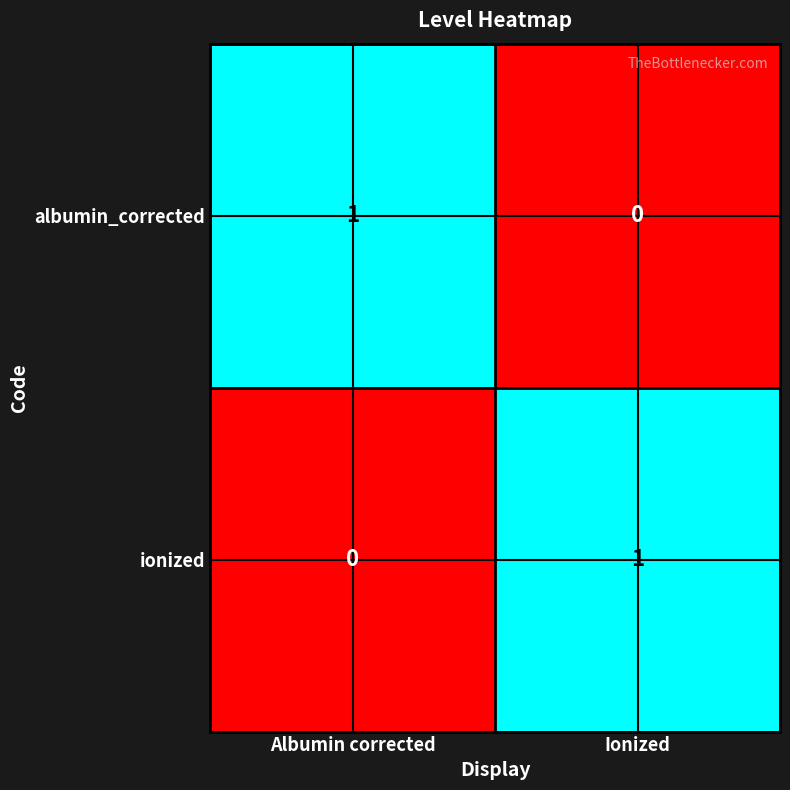

Count the number of categories in the chart.

2